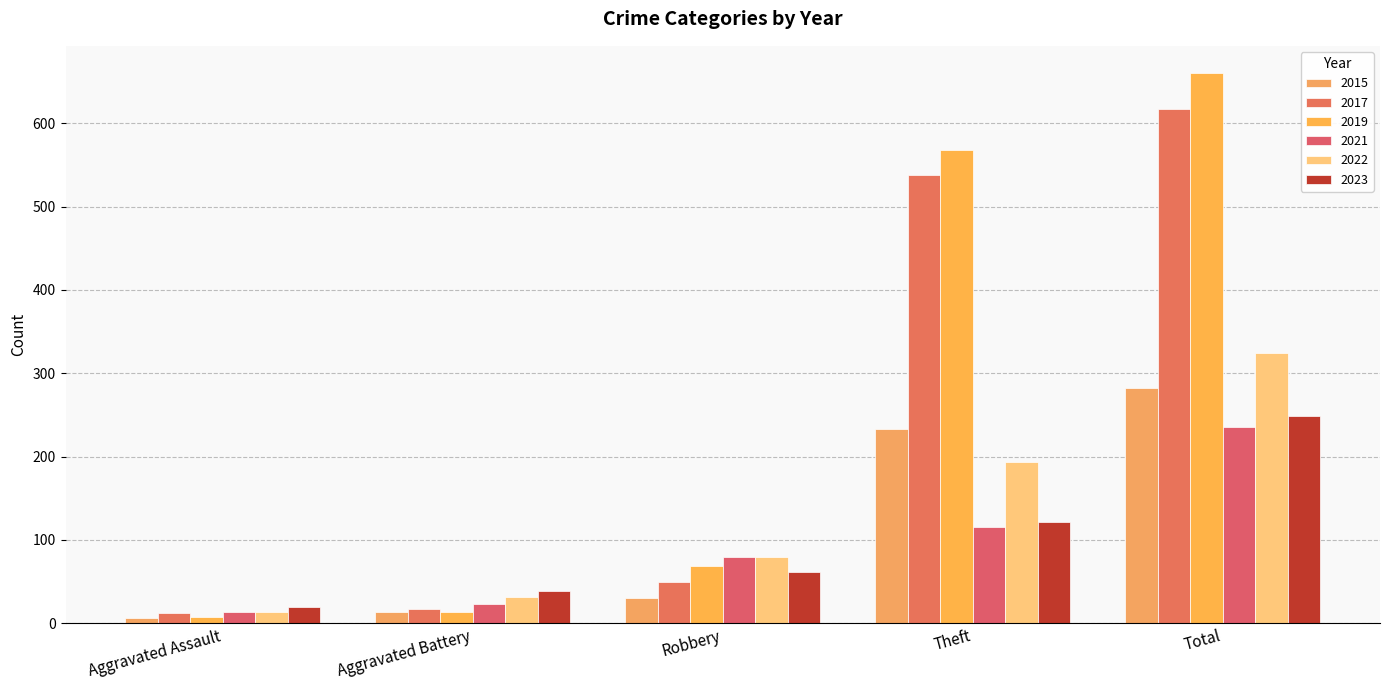

At which label is 2017 closest to 314?

Theft